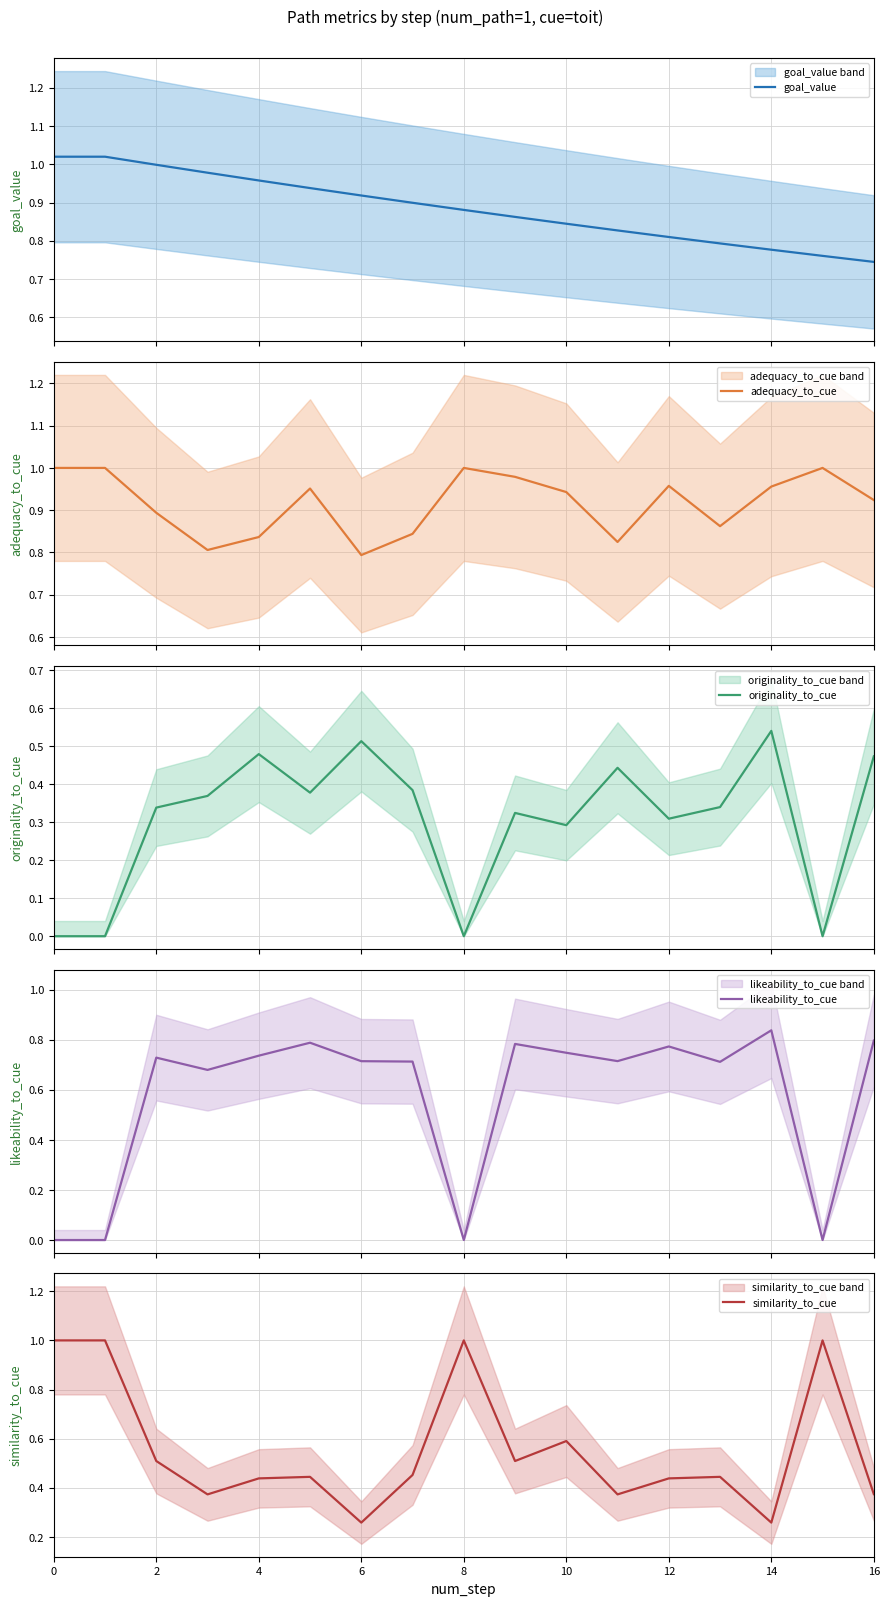

True or false: similarity_to_cue has a value of 0.5 at 2.

True